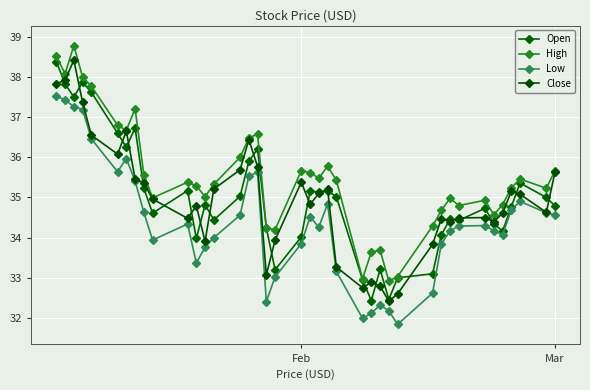

True or false: High and Close cross at least once.

False